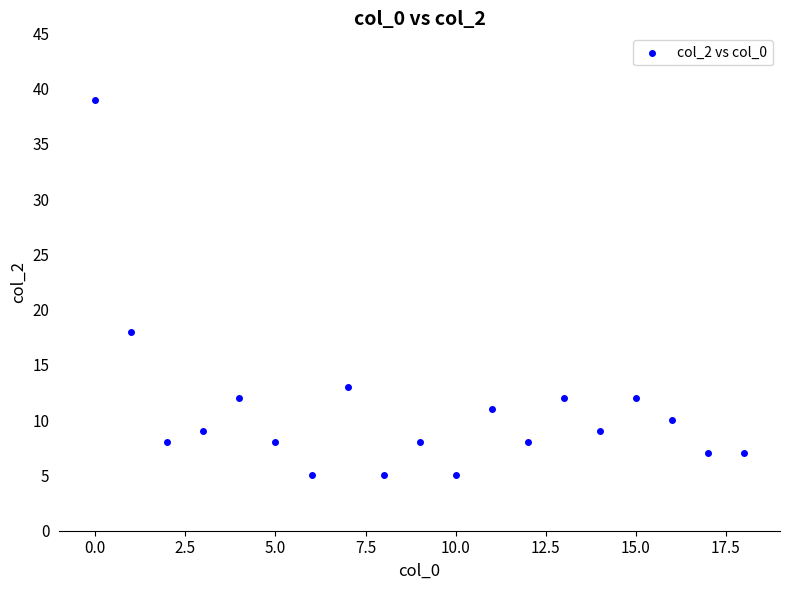

What is the range of Y values (max minus min)?

34